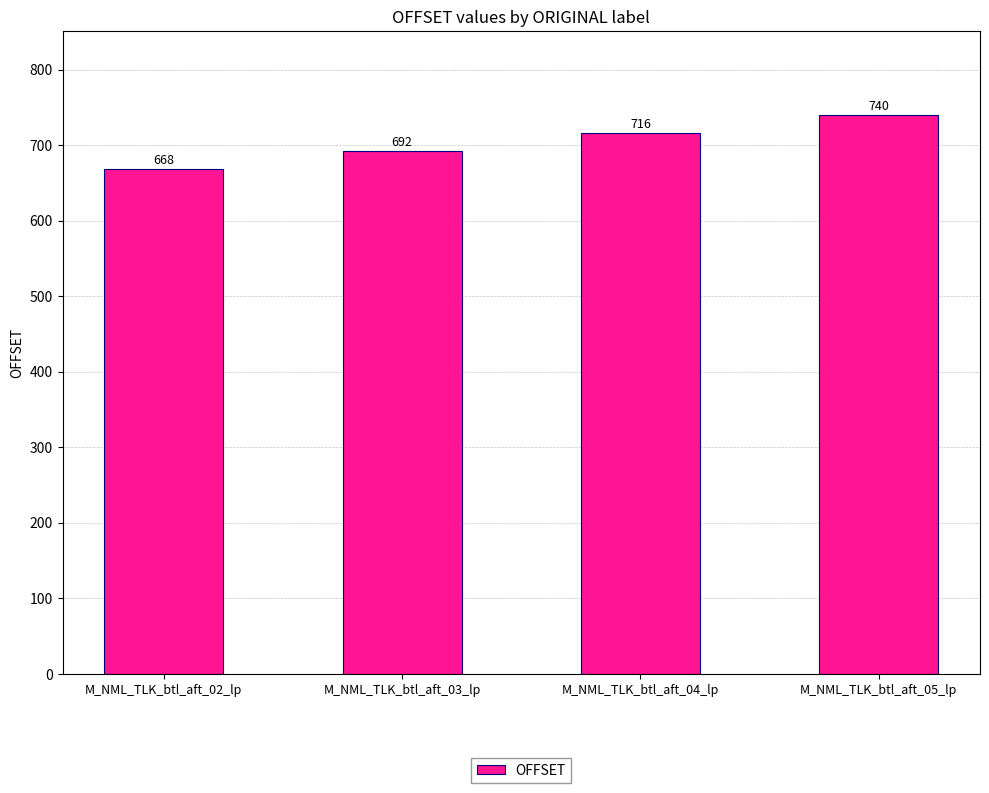

Reading left to right, extract all data points from this chart.

668	692	716	740